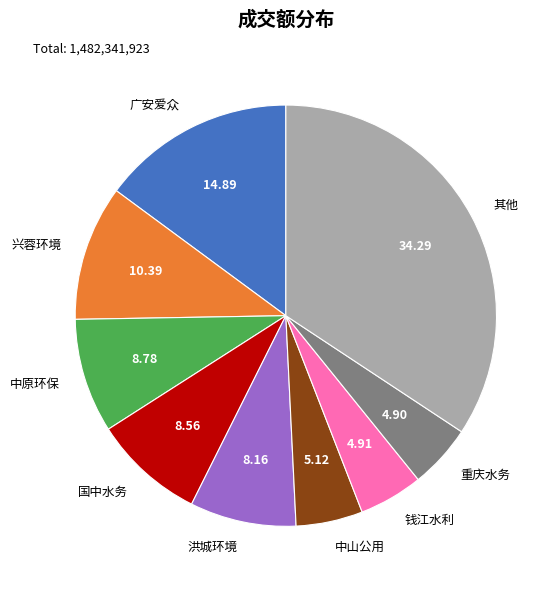

Count the number of slices in the pie.

9